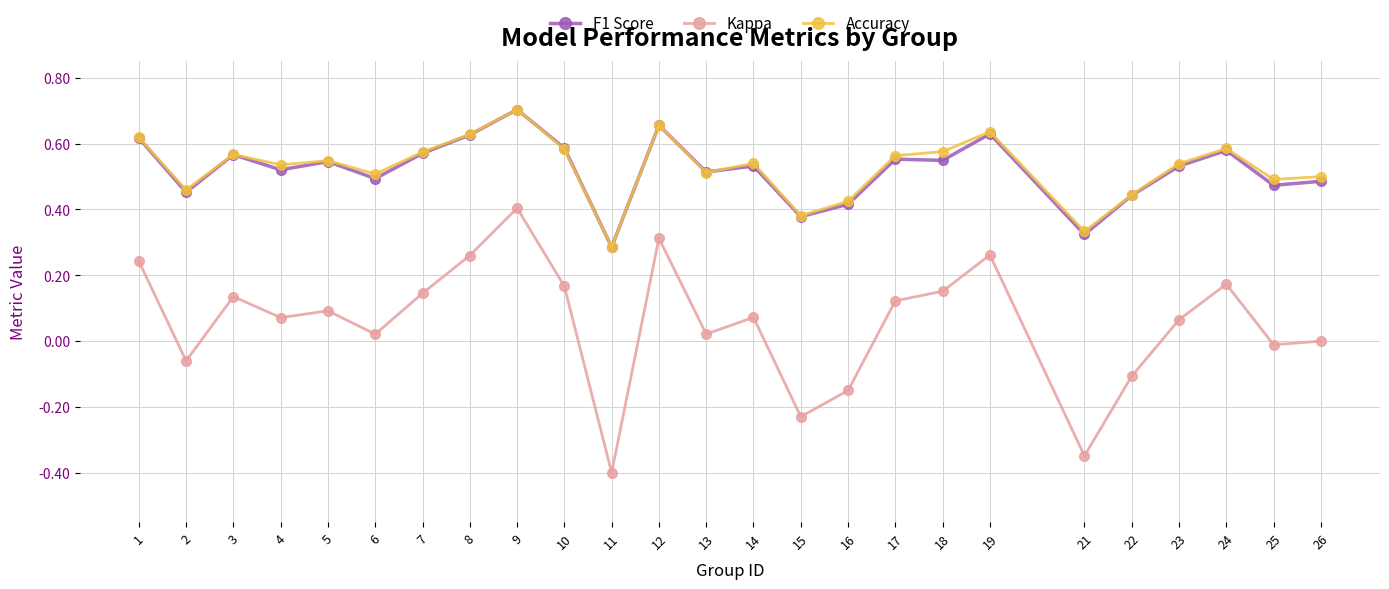

Where is the first local maximum for F1 Score?

3